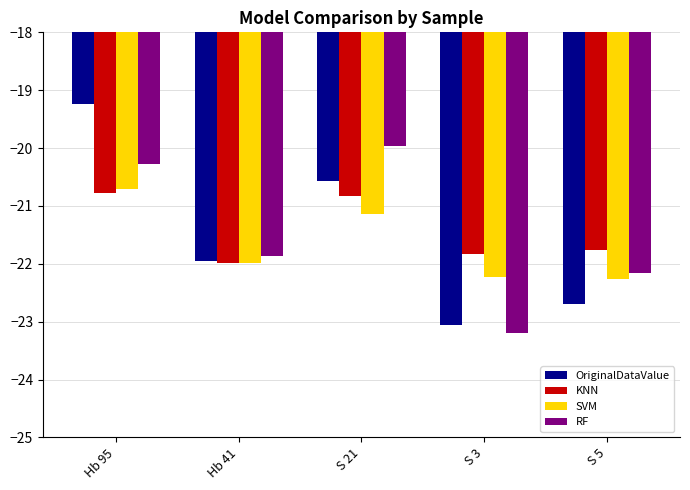

What is the average value of the OriginalDataValue series?

-21.5